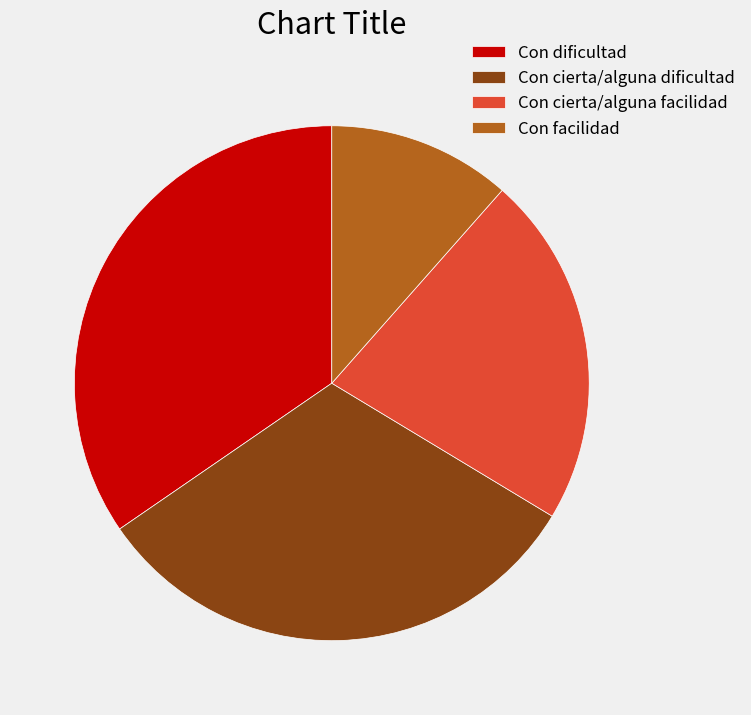

Is the sum of Con cierta/alguna dificultad and Con cierta/alguna facilidad greater than half?

Yes